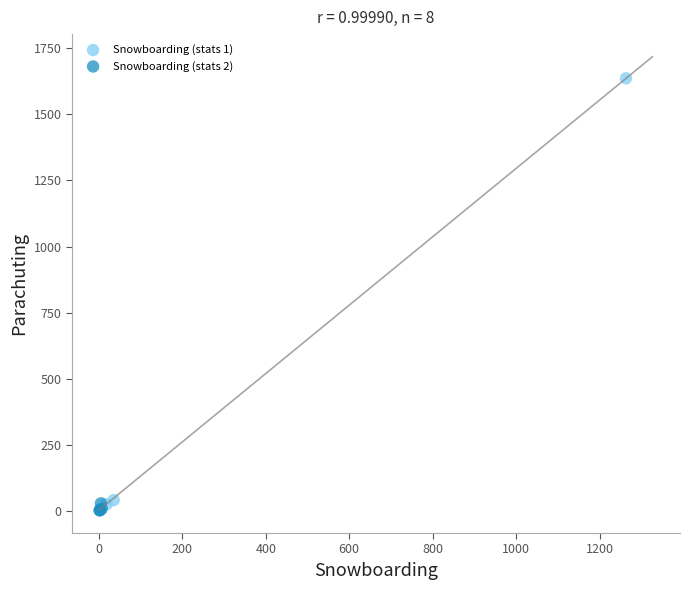

What are all the series names shown in the legend?

Snowboarding (stats 1), Snowboarding (stats 2)